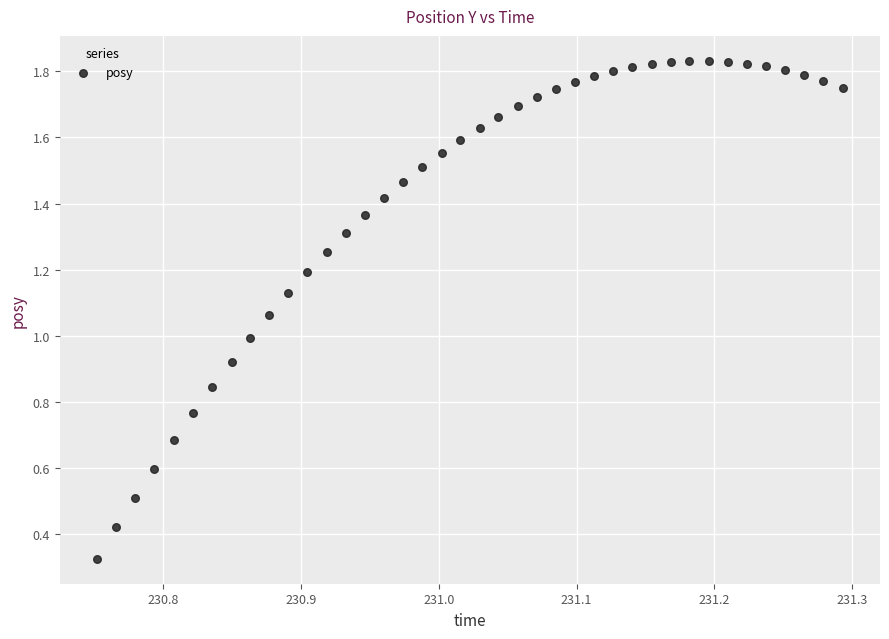

What is the range of X values (max minus min)?

0.5